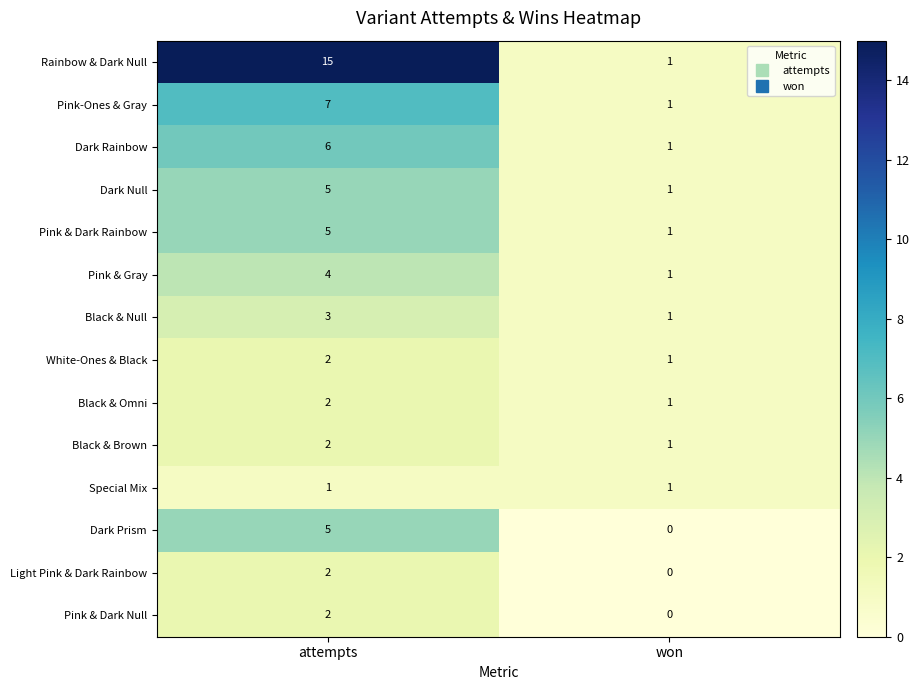

Rank the categories by White-Ones & Black value from highest to lowest.

attempts, won